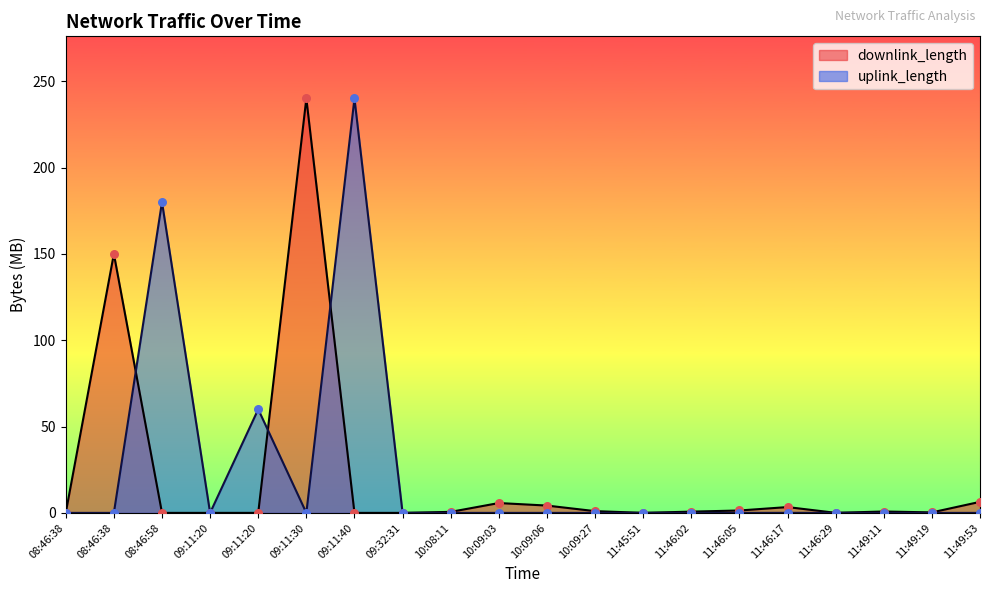

At which category is the sum across all series the highest?

09:11:30